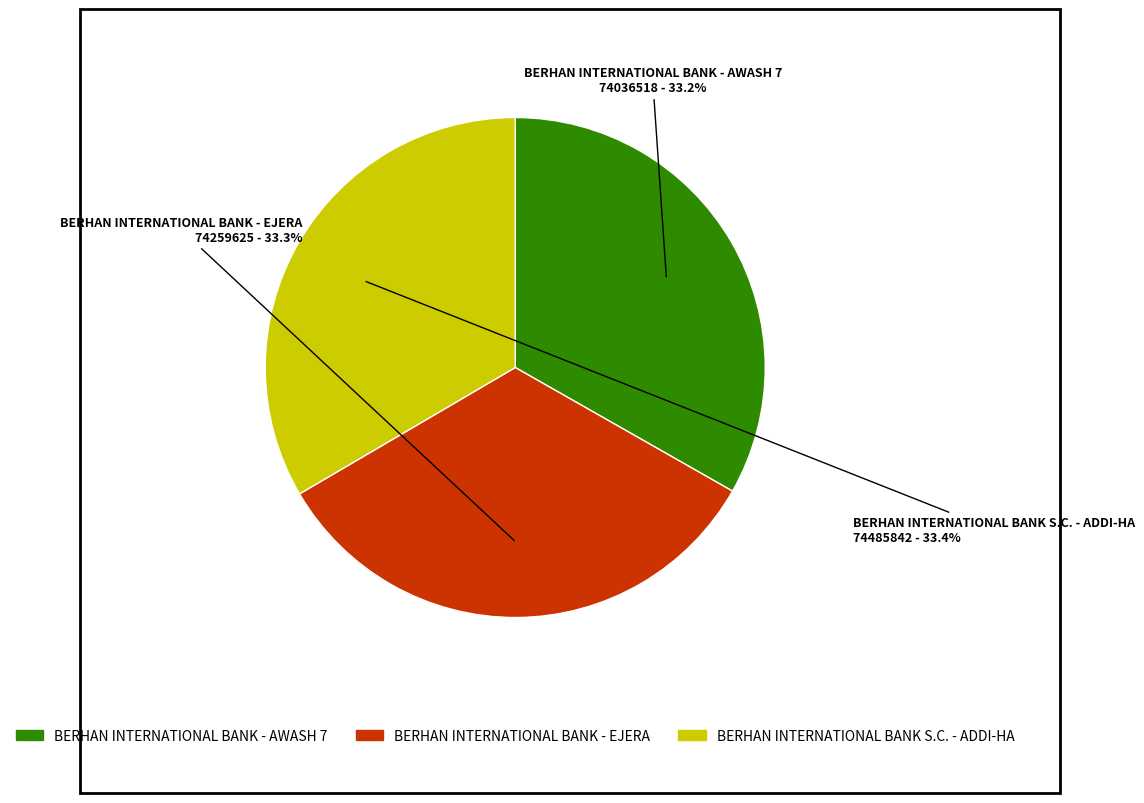

Is it true that BERHAN INTERNATIONAL BANK S.C. - ADDI-HA is 33% of the pie?

True